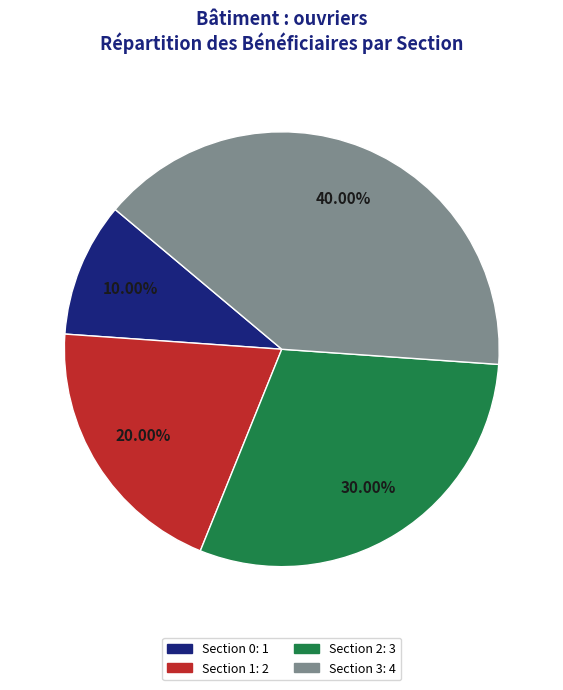

Is there any slice that represents more than half of the pie?

No